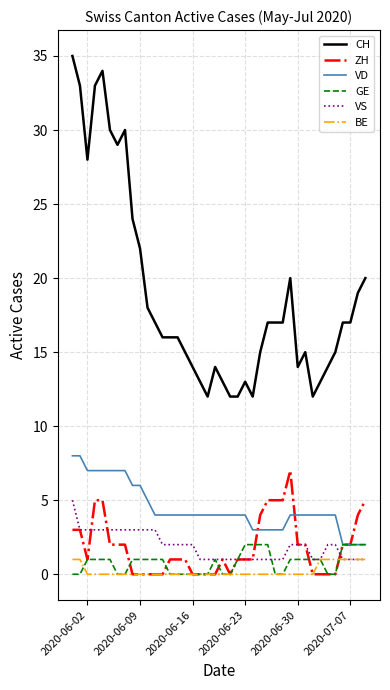

What are all the series names shown in the legend?

CH, ZH, VD, GE, VS, BE